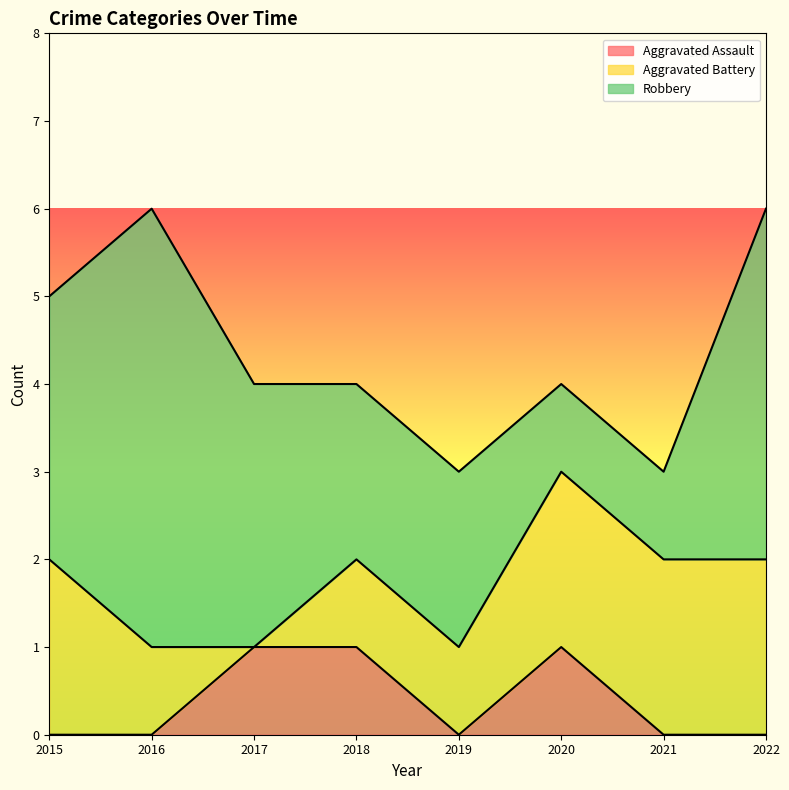

True or false: Robbery has more than 1 interior local peaks.

False